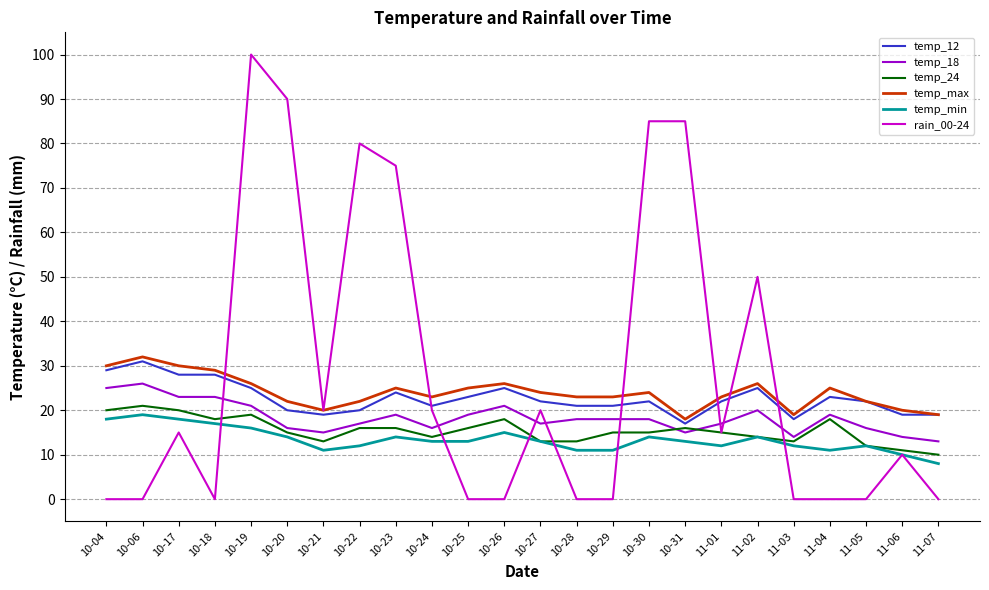

True or false: temp_18 and temp_12 intersect in this chart.

False